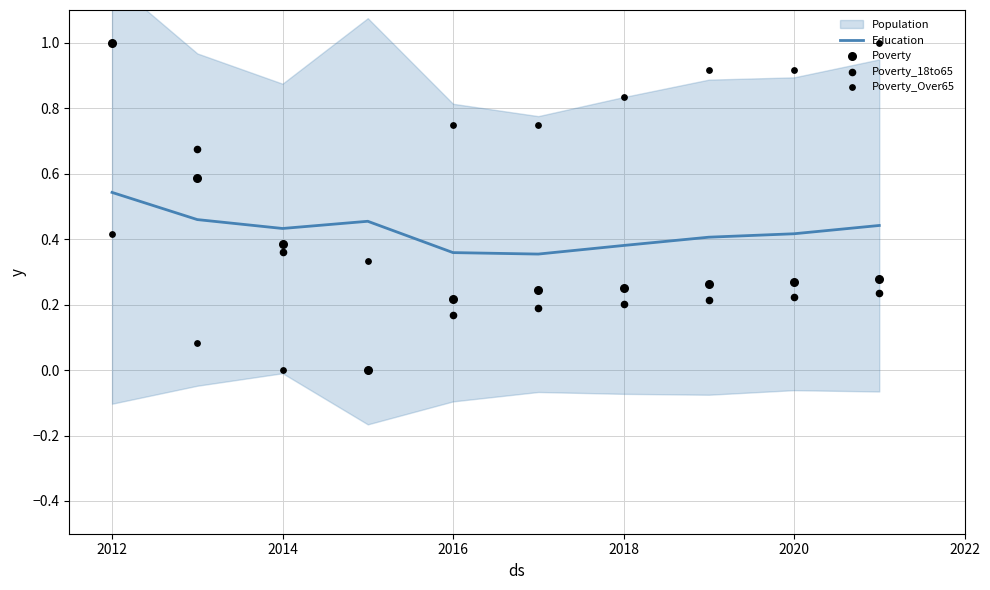

Which series contains the highest Y value?

Poverty